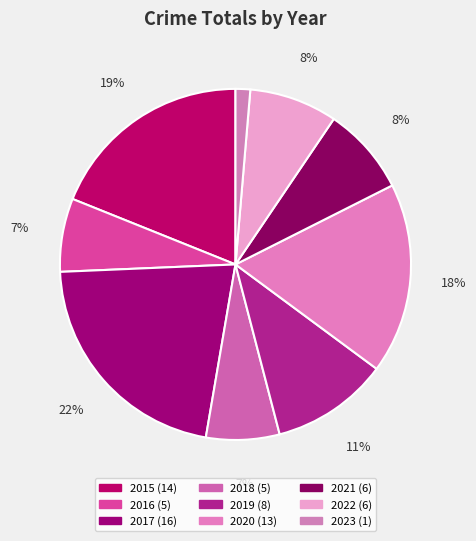

What percentage is NOT represented by 2023?

98.6%